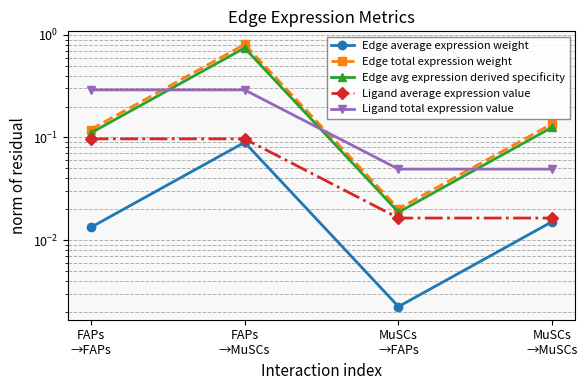

Rank the series by their maximum value, from lowest to highest.

Edge average expression weight, Ligand average expression value, Ligand total expression value, Edge avg expression derived specificity, Edge total expression weight